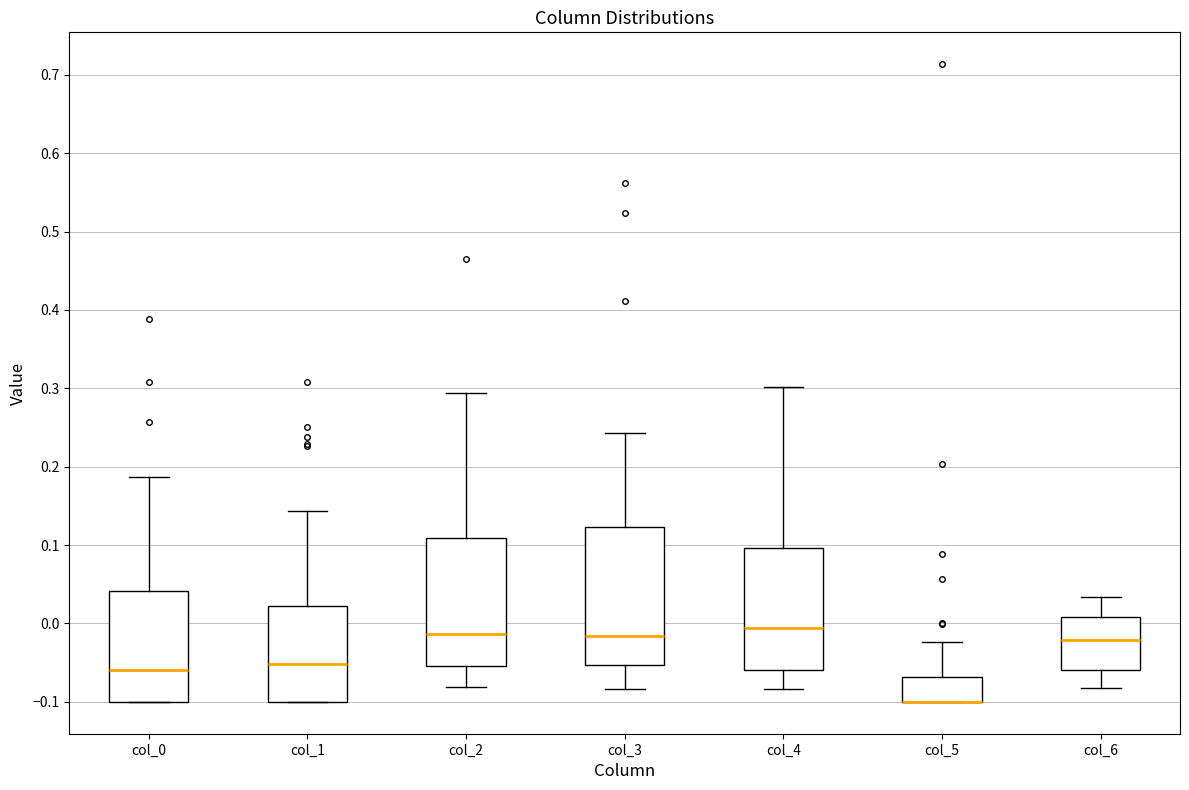

Reading left to right, read every box against the y-axis: the position of its median line, the range the box covers, and the ends of its whiskers. The values are not printed on the chart, so give them approximately, as read against the axis.

col_0: median -0.06, box -0.10 to 0.04, whiskers -0.10 to 0.19
col_1: median -0.05, box -0.10 to 0.02, whiskers -0.10 to 0.14
col_2: median -0.01, box -0.05 to 0.11, whiskers -0.08 to 0.29
col_3: median -0.02, box -0.05 to 0.12, whiskers -0.08 to 0.24
col_4: median -0.01, box -0.06 to 0.10, whiskers -0.08 to 0.30
col_5: median -0.10 (drawn on the box's lower edge), box -0.10 to -0.07, whiskers -0.10 to -0.02
col_6: median -0.02, box -0.06 to 0.01, whiskers -0.08 to 0.03